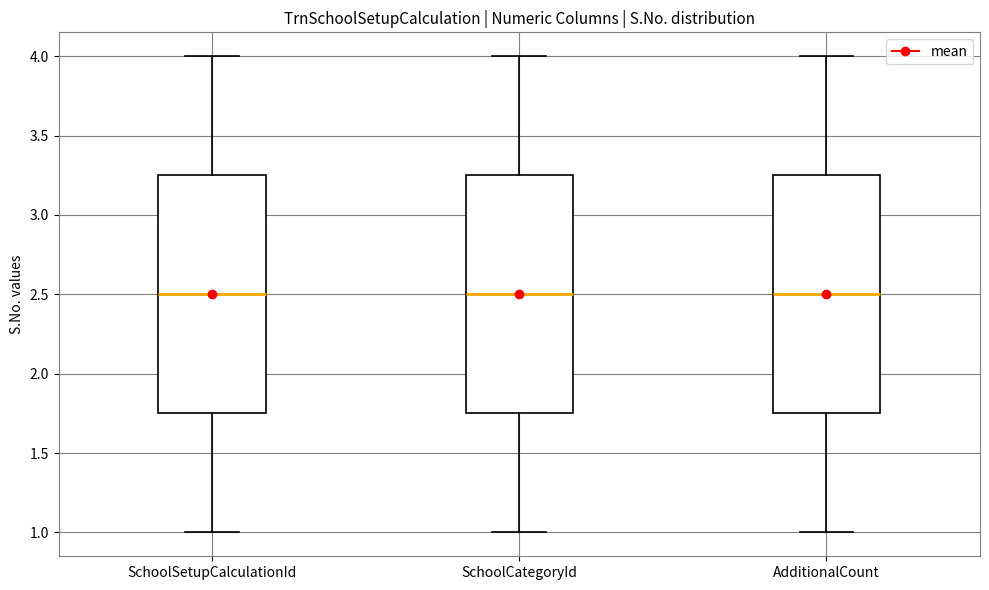

Where does the lower whisker of the box for SchoolCategoryId end on the y-axis? The values are not printed on the chart, so give them approximately, as read against the axis.

1.00